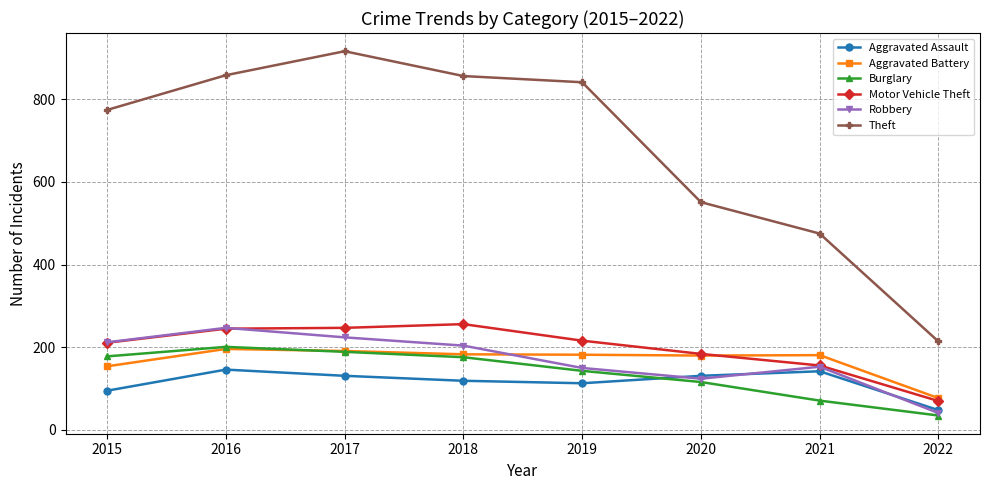

What is the difference between the highest and lowest values at 2019?

728